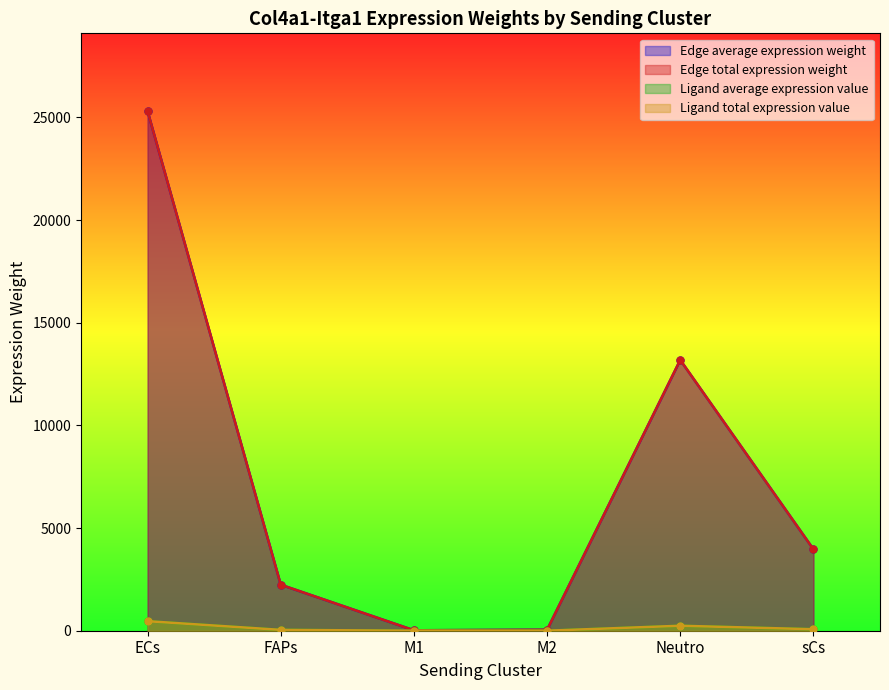

Is the value of Ligand average expression value at M1 greater than the value of Ligand total expression value at M2?

No